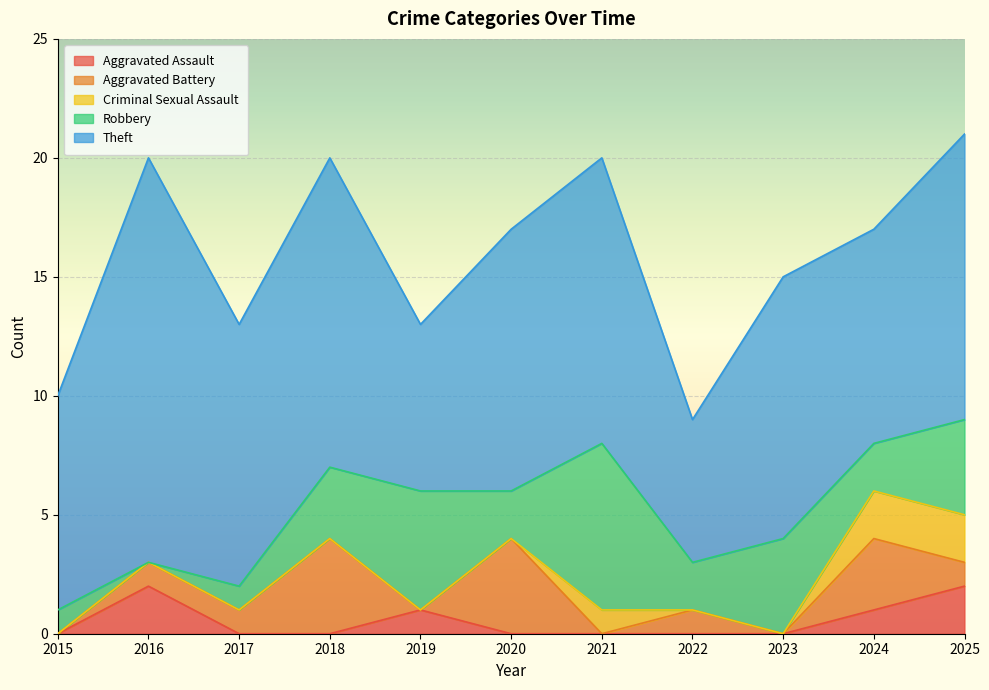

At how many categories does at least one series exceed 9?

7